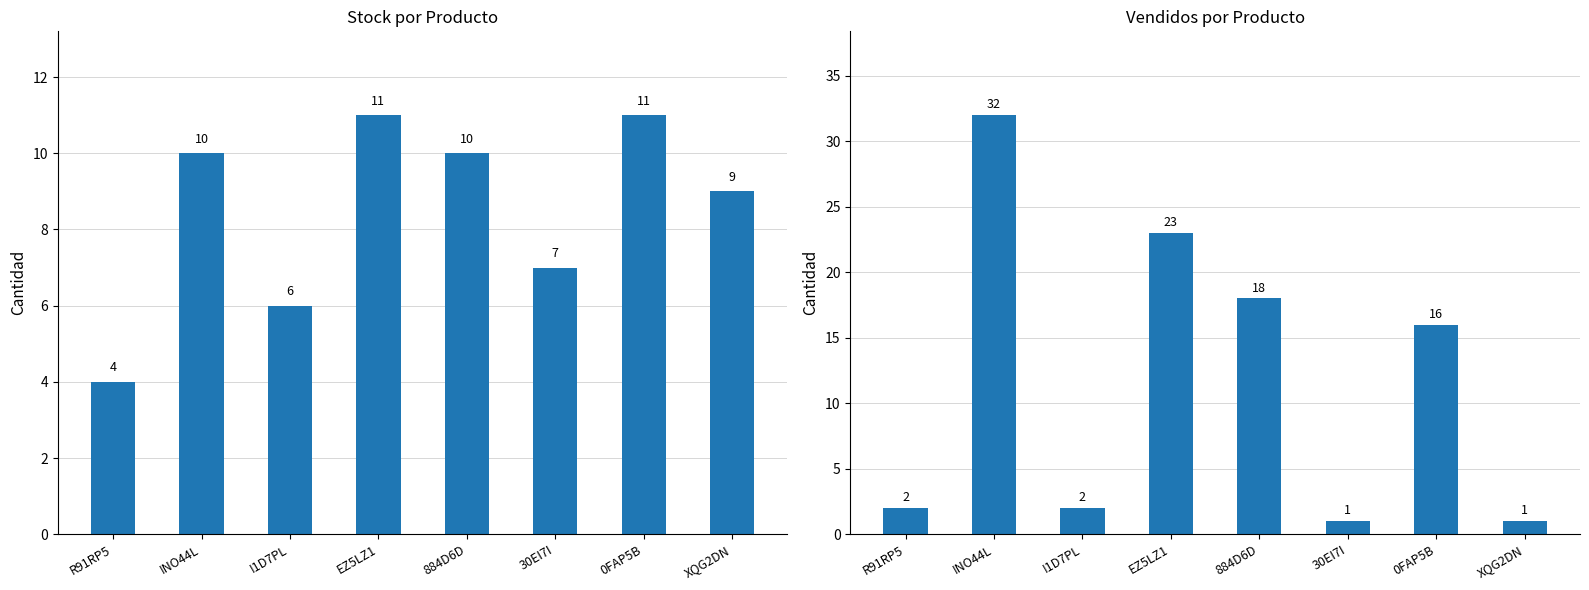

List the series in order of their peak value, highest first.

Vendidos, Stock